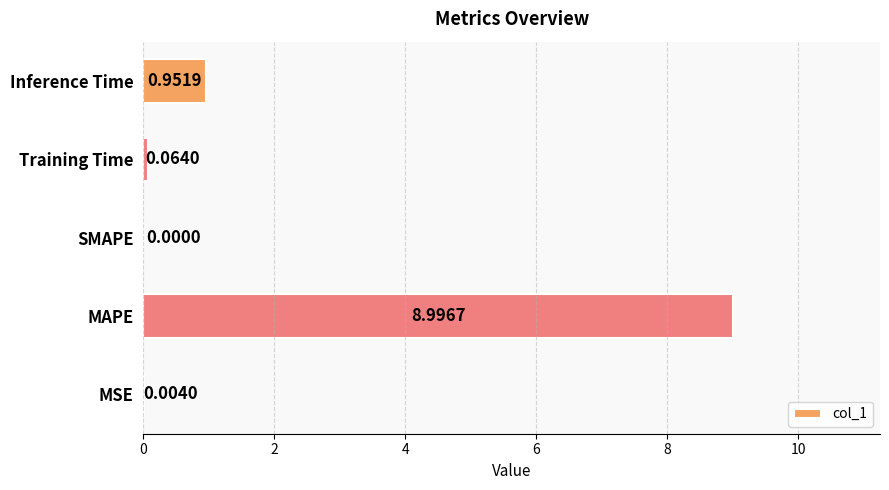

What is the change in value from SMAPE to Training Time?

+0.1